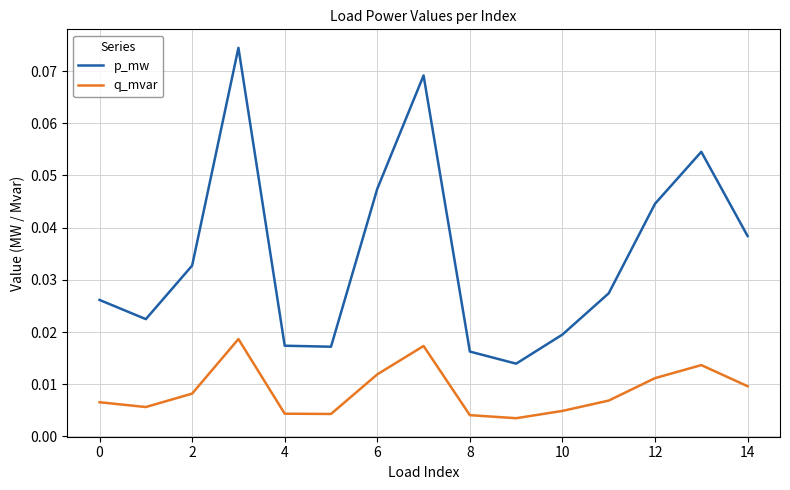

Which series has the largest total across all categories?

p_mw